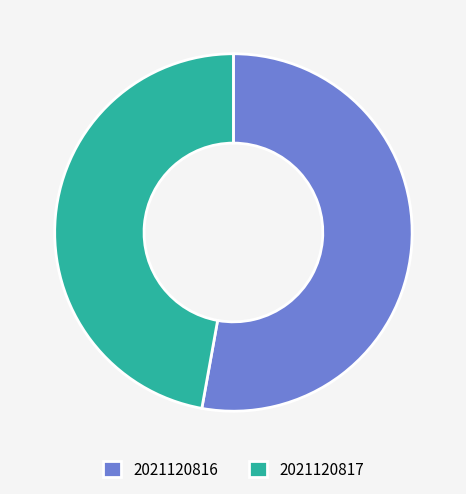

Rank the categories by value from highest to lowest.

2021120816, 2021120817